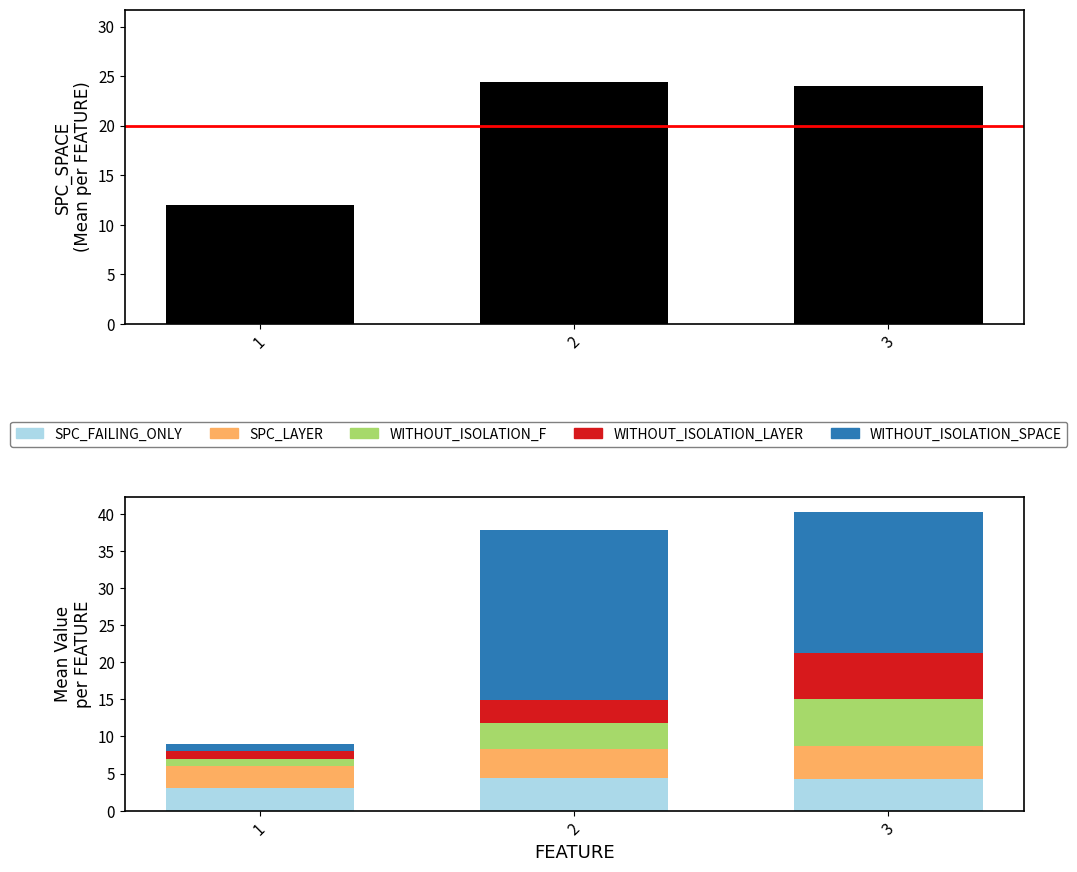

What is the difference between the WITHOUT_ISOLATION_F values at 3 and 2?

2.8